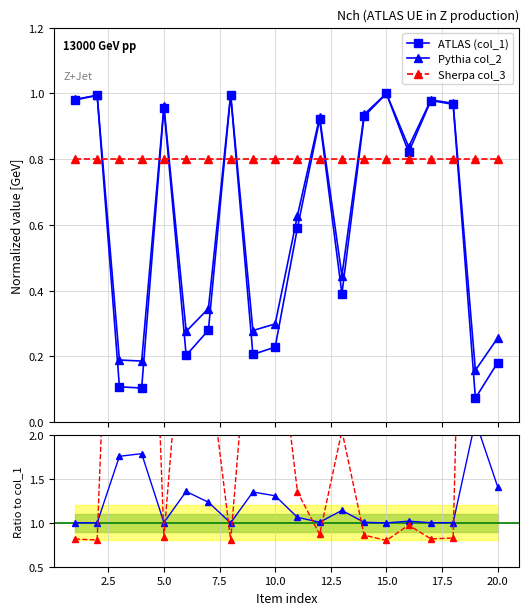

How many lines are shown in the chart?

5